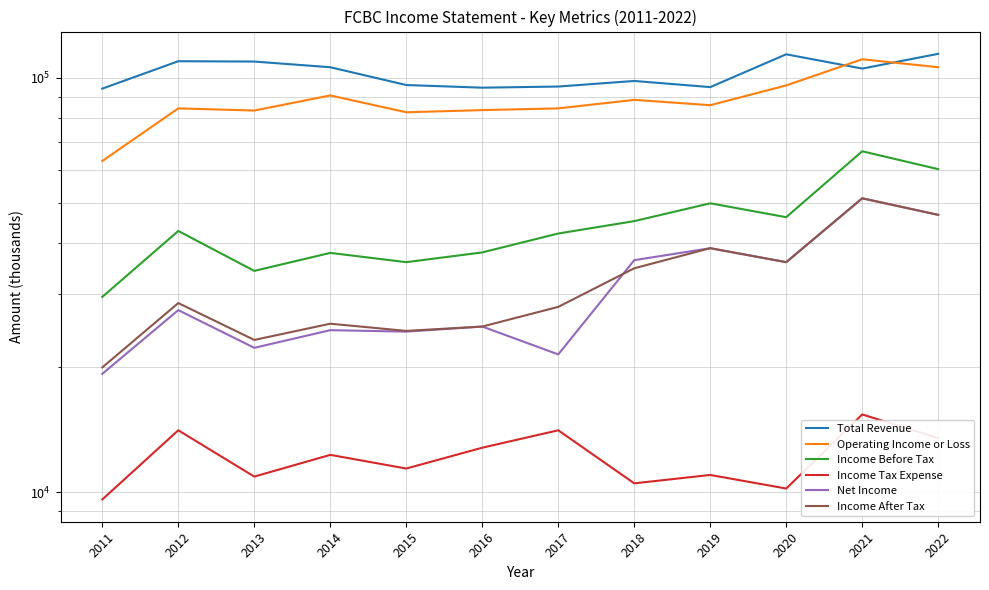

Does the chart have visible grid lines?

Yes